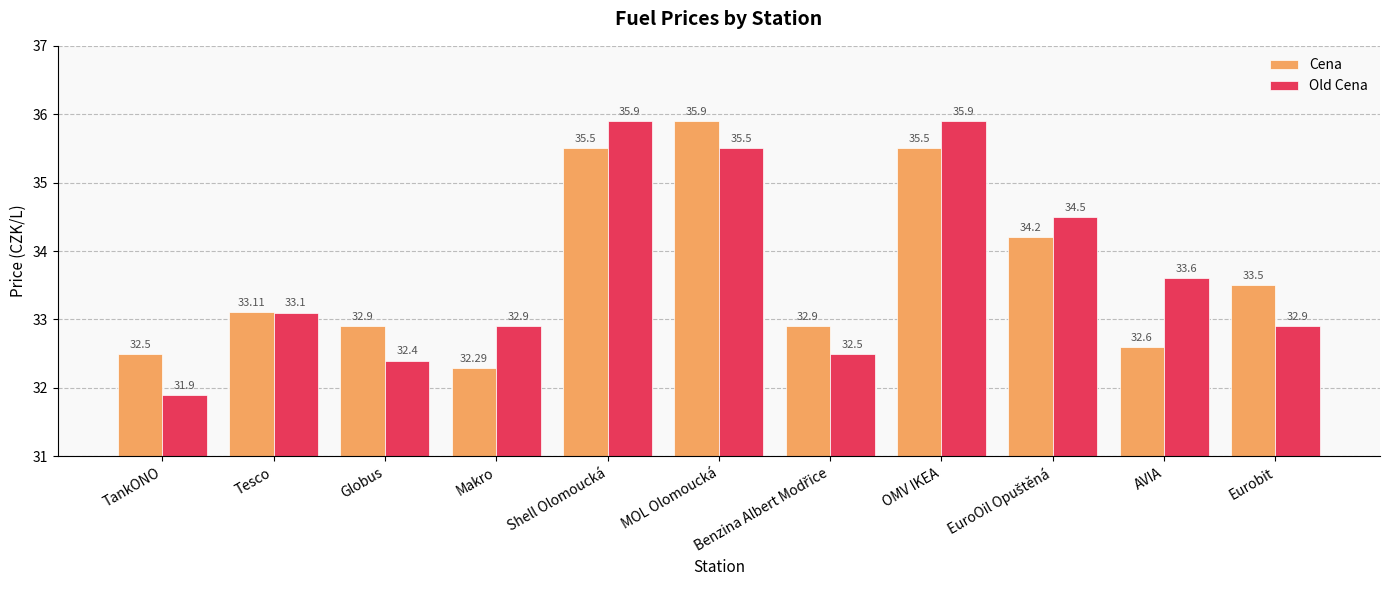

Which series has the widest spread of values?

Old Cena